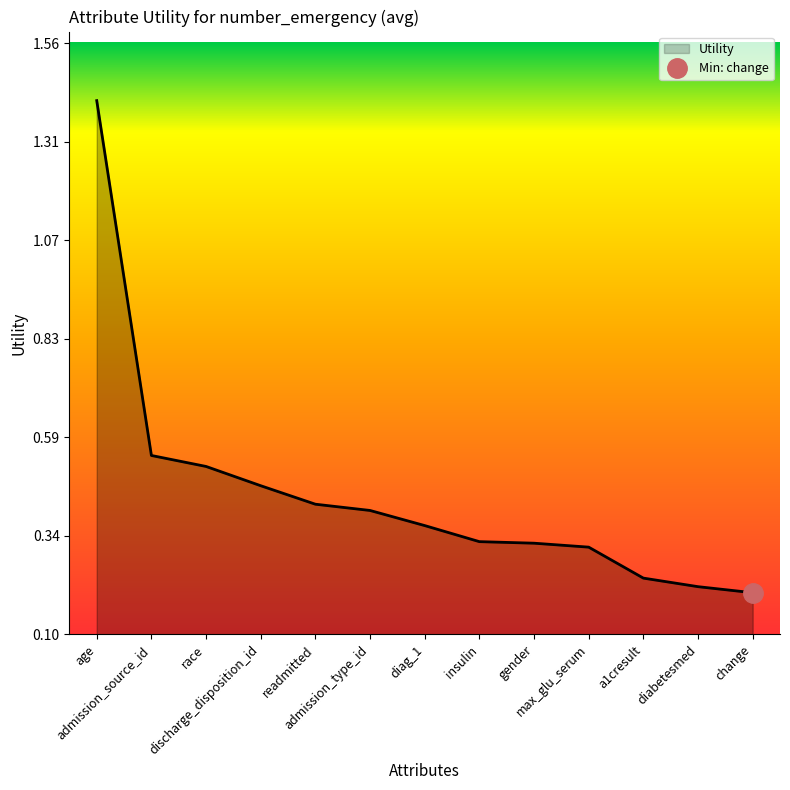

What is the change in value from gender to change?

-0.1